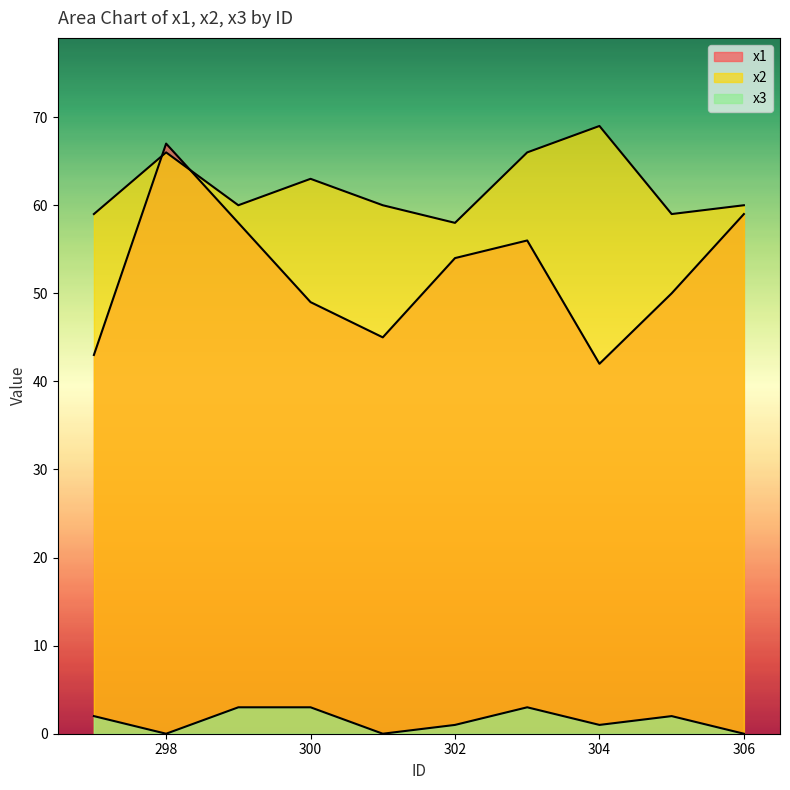

True or false: x2 and x1 intersect in this chart.

True